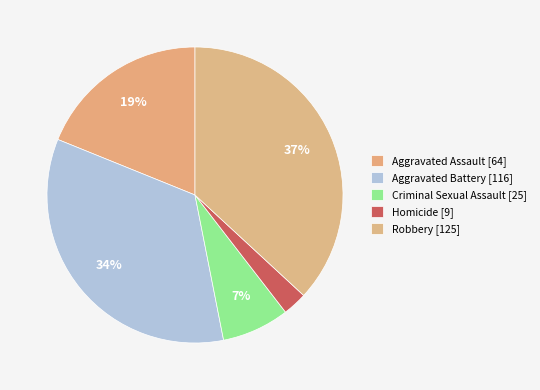

Is Aggravated Battery the majority of the pie?

No